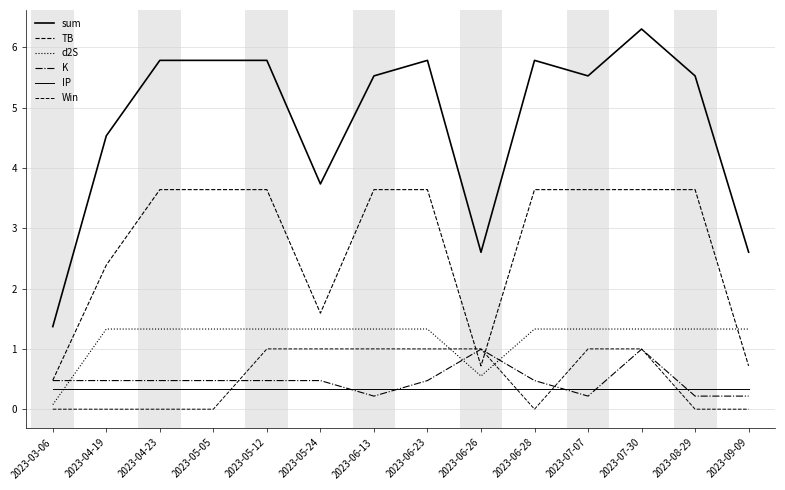

How many lines are shown in the chart?

6